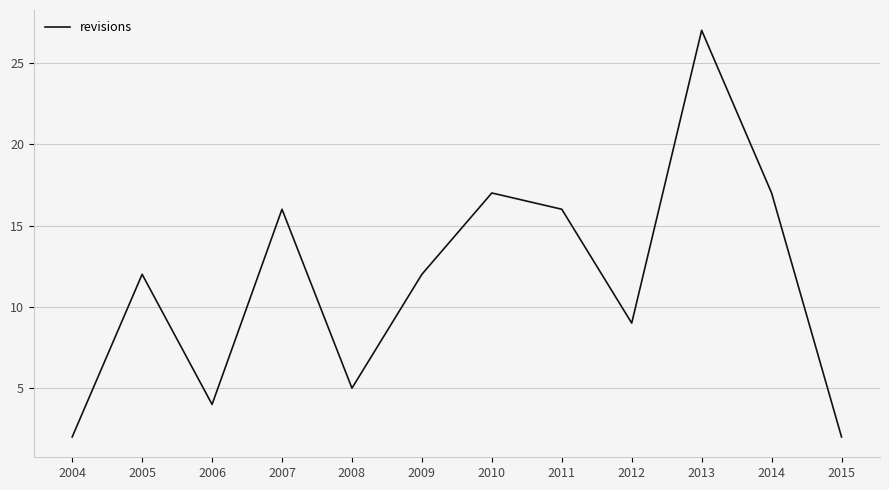

What is the difference between the second highest and second lowest values?

15